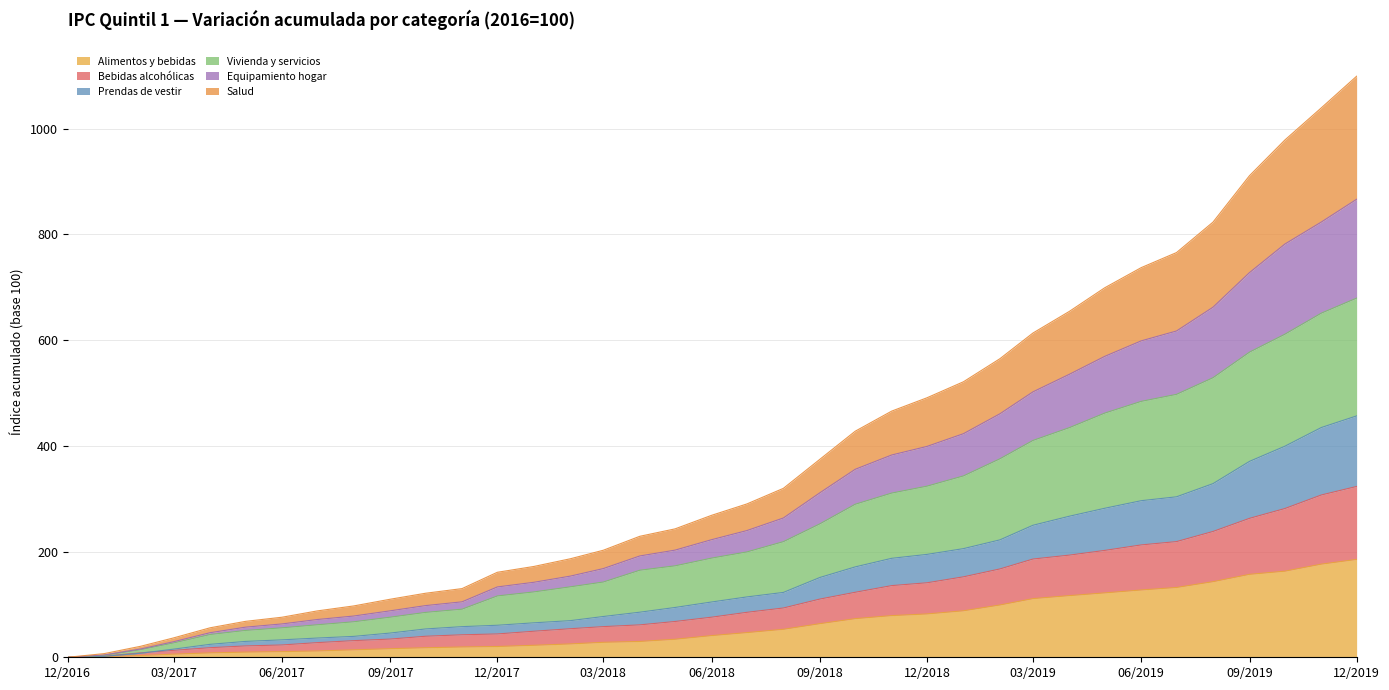

At which category does the chart reach its peak across all series?

12/2019